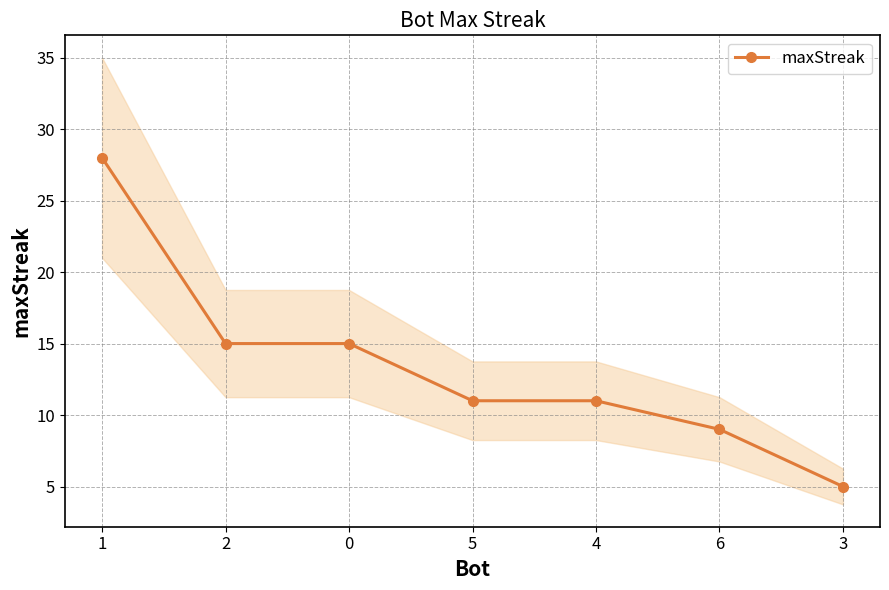

Is this an area chart (filled region under the line)?

No